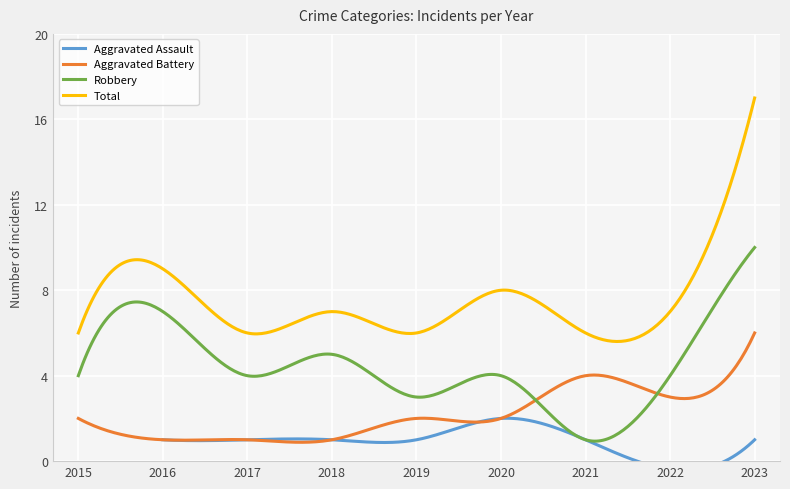

At 2016, list the series in order from largest to smallest.

Total, Robbery, Aggravated Assault, Aggravated Battery